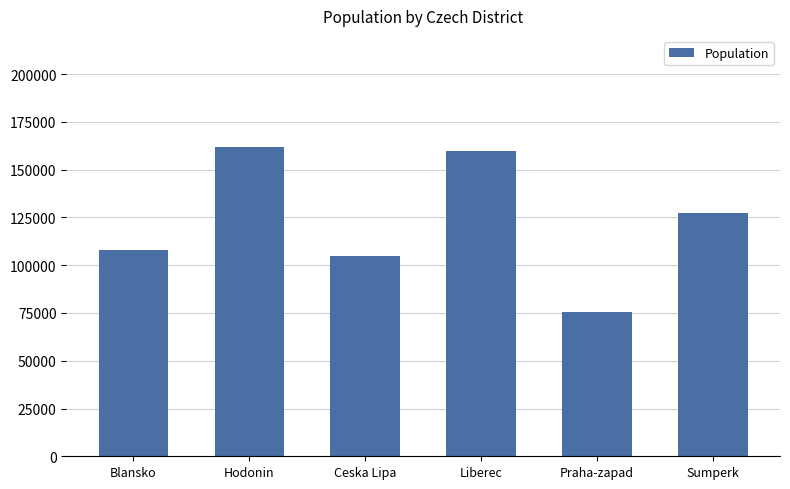

At which label does the data first exceed 127369?

Hodonin